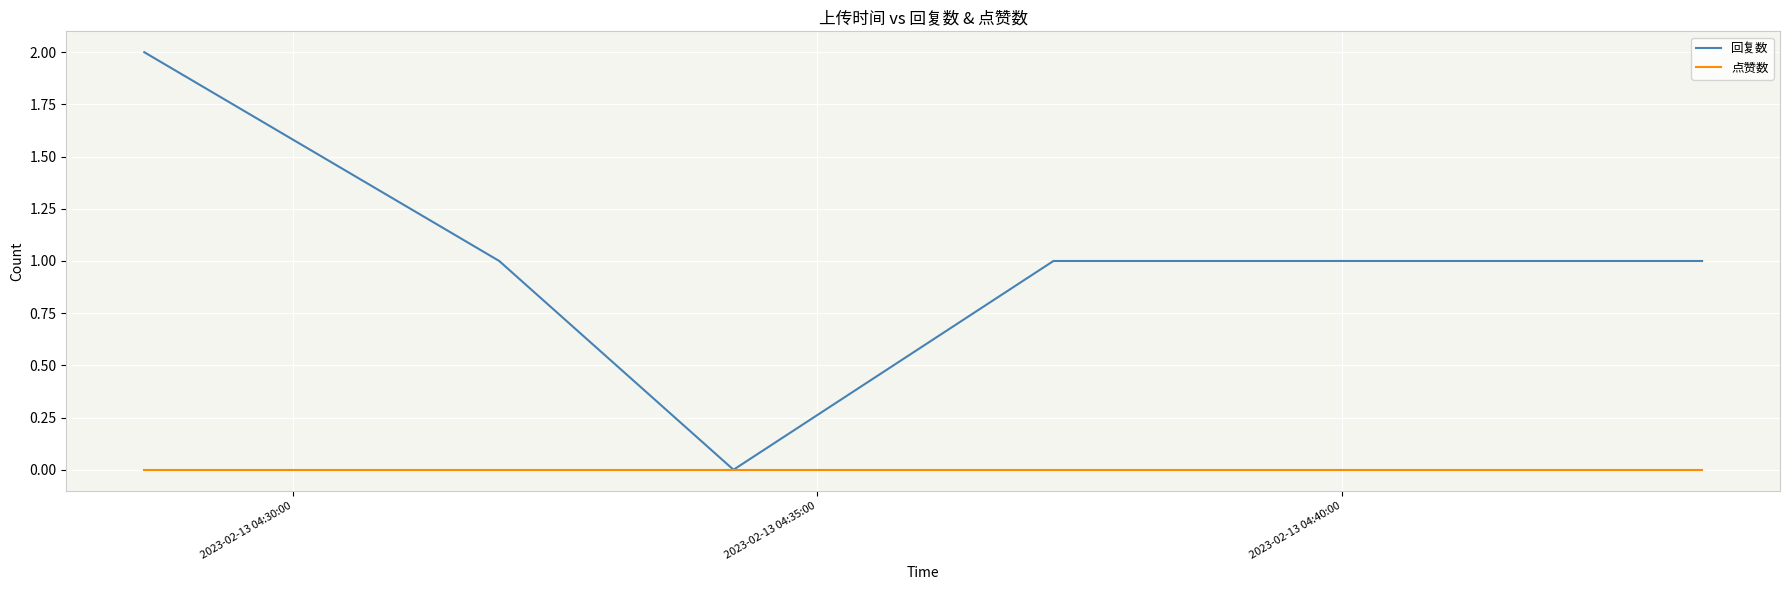

Which series has the largest total across all categories?

回复数